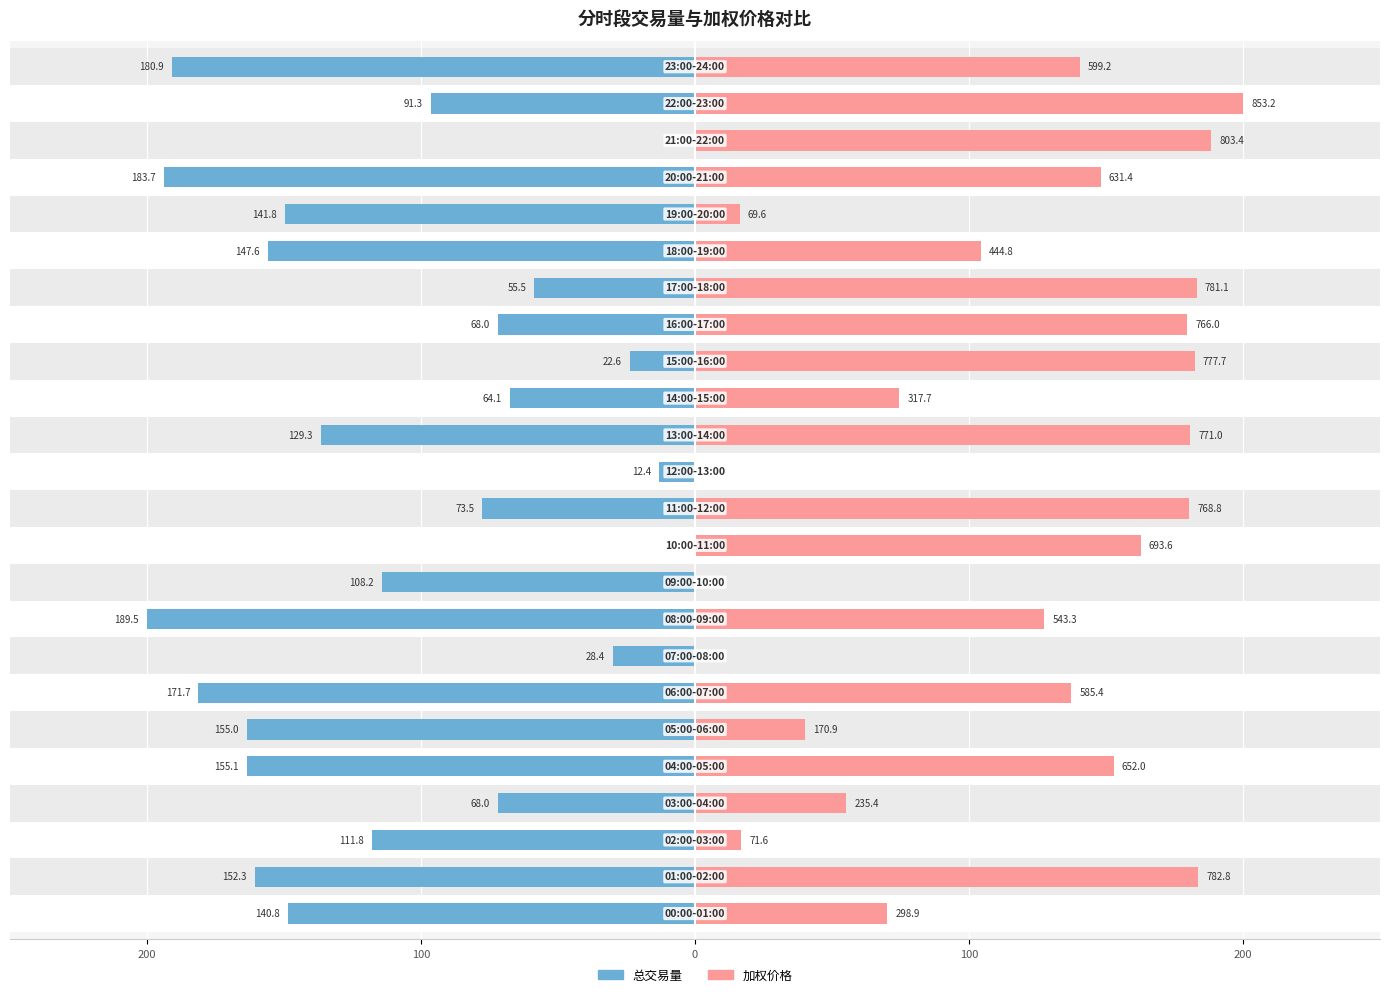

Which has a higher value, 19 or 8?

19